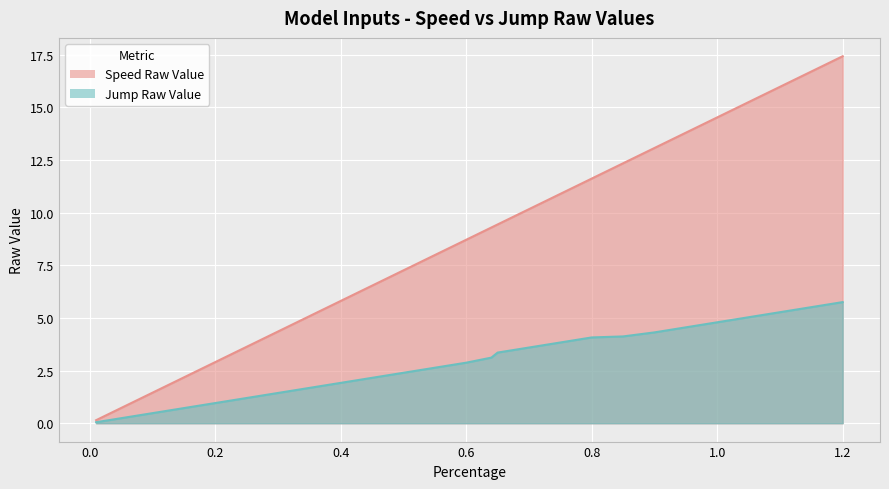

How many lines are shown in the chart?

2